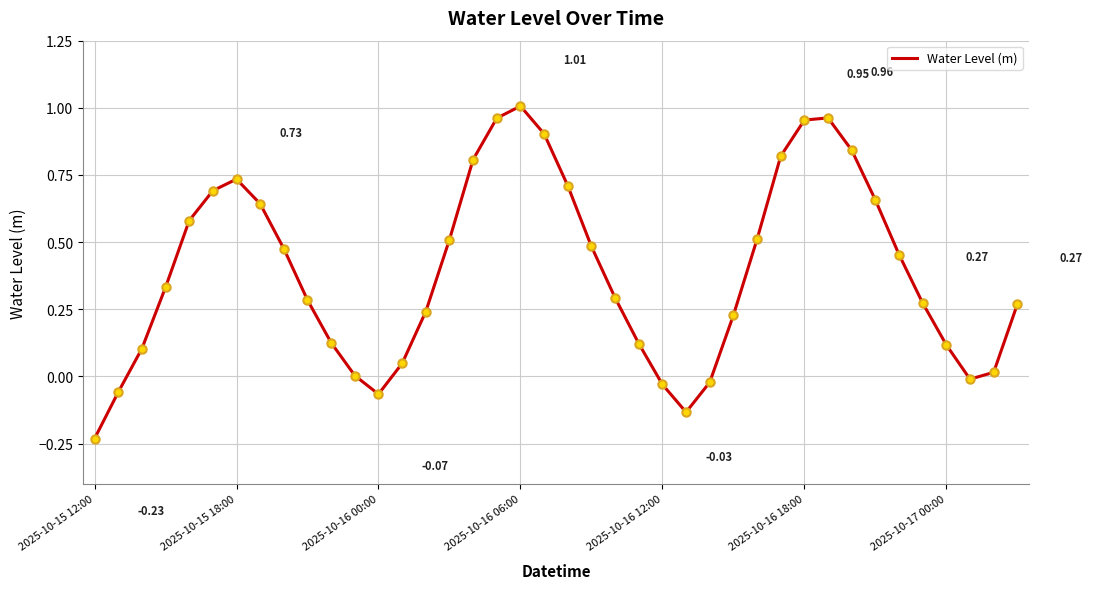

What is the difference between the maximum and minimum values?

1.2